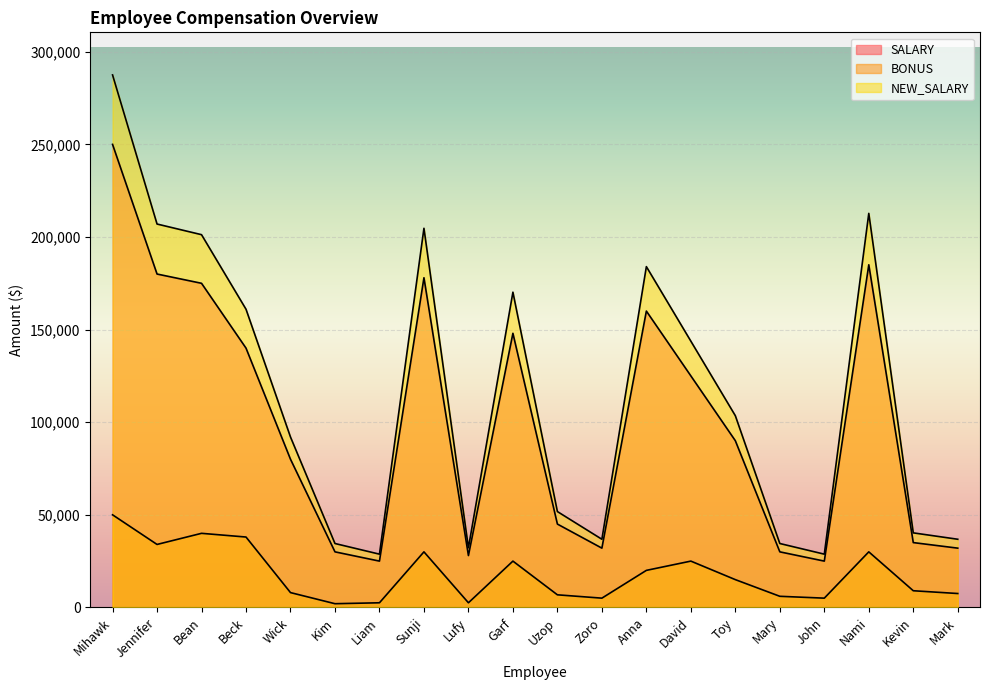

True or false: SALARY and NEW_SALARY cross at least once.

False